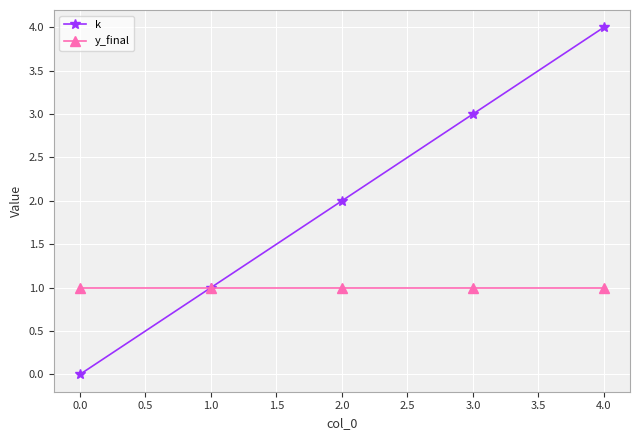

At how many categories does at least one series exceed 0?

5